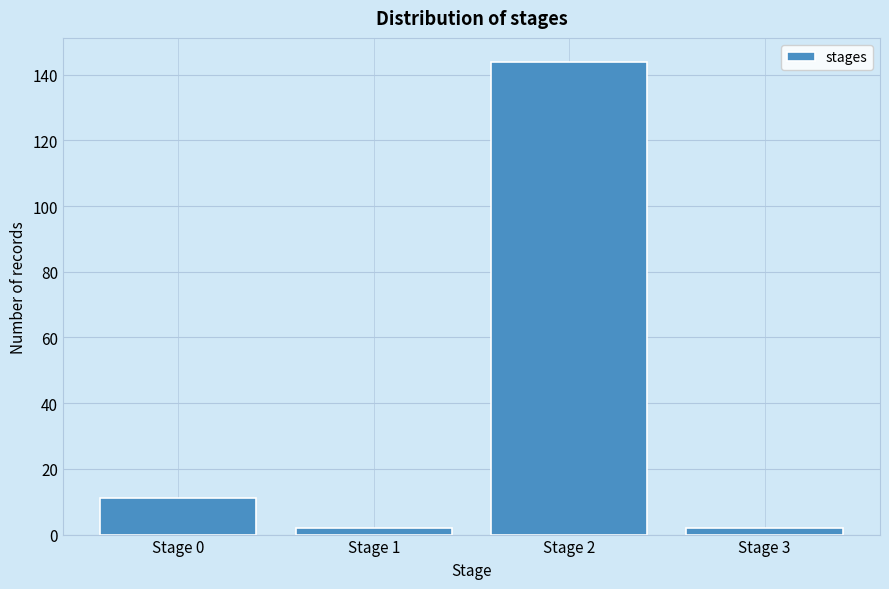

Reading left to right, what are all the values shown in this chart?

11	2	144	2